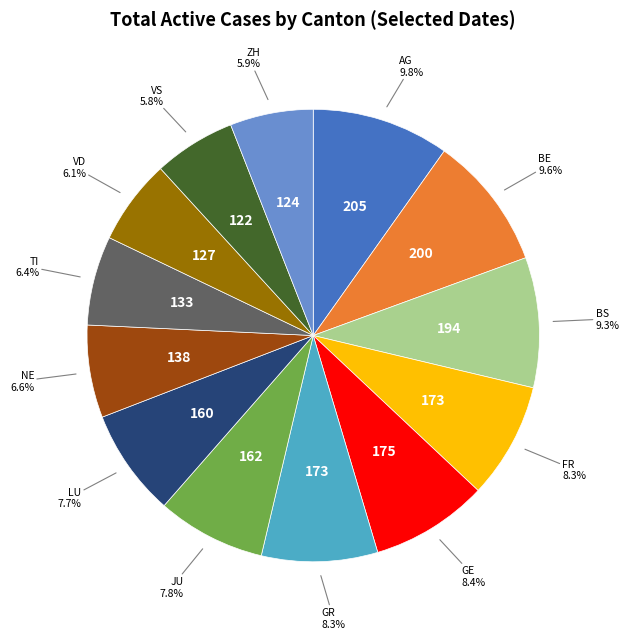

Is there any slice that represents more than half of the pie?

No